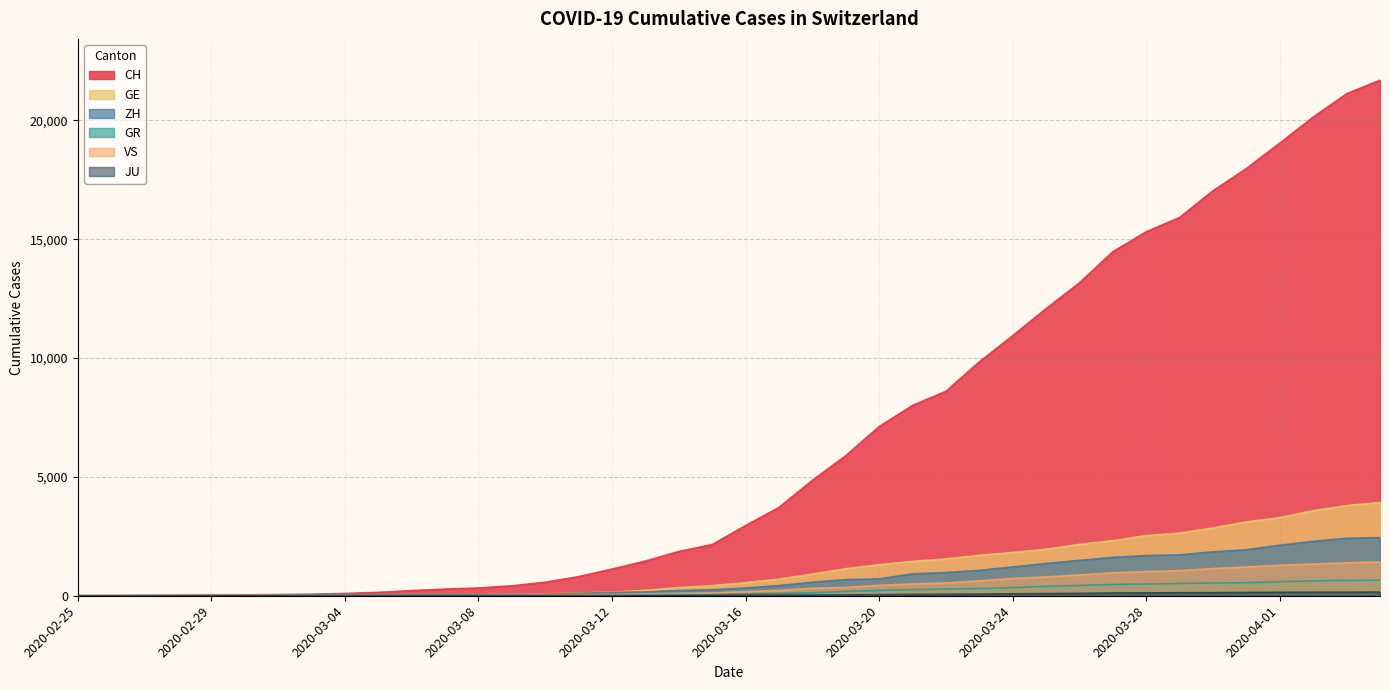

True or false: JU has a value of 2 at 2020-03-03.

True